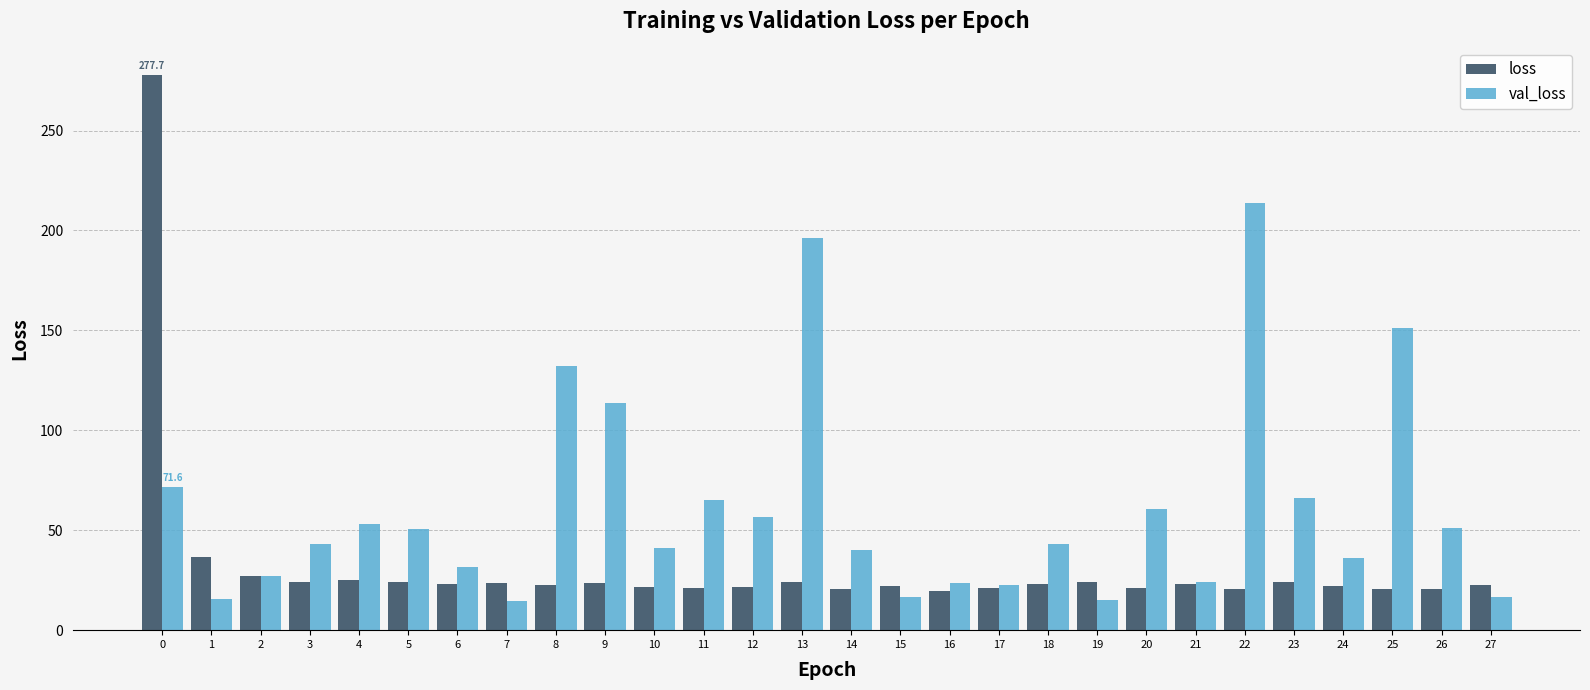

Read the val_loss value at 3.

43.3